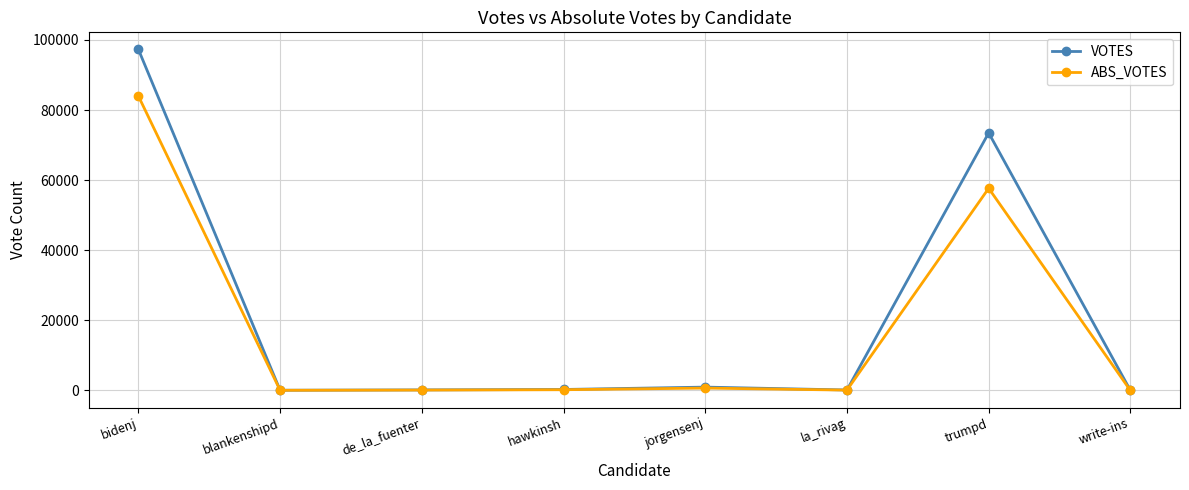

Which series has the largest range (max minus min)?

VOTES